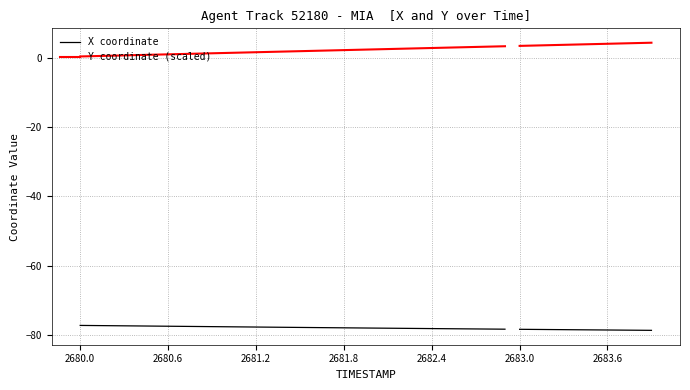

Rank the series by their maximum value, from lowest to highest.

X coordinate, Y coordinate (scaled)